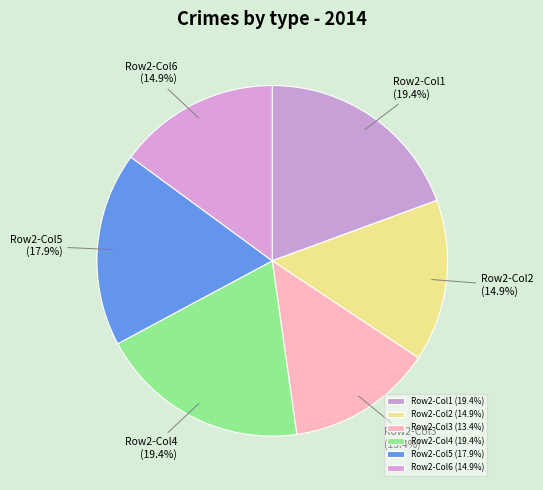

Count the number of slices in the pie.

6